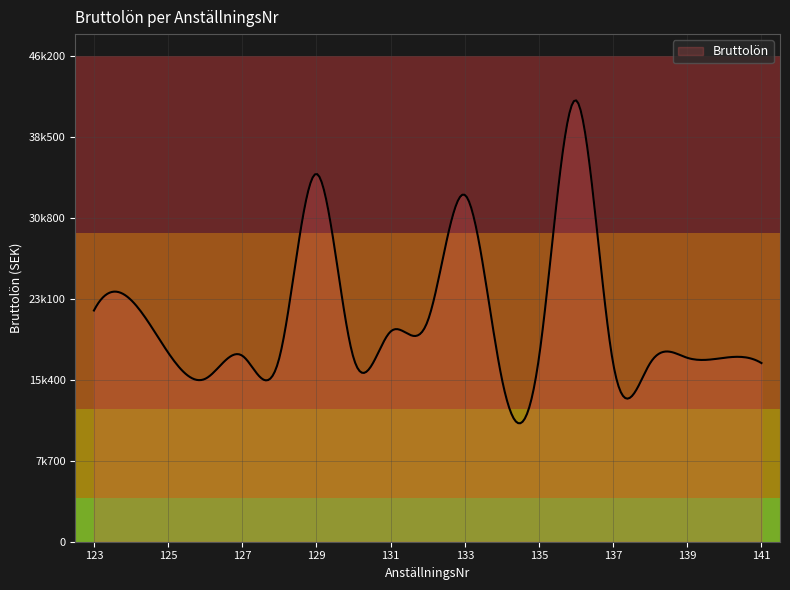

What is the value of the 7th point from the left?

35000